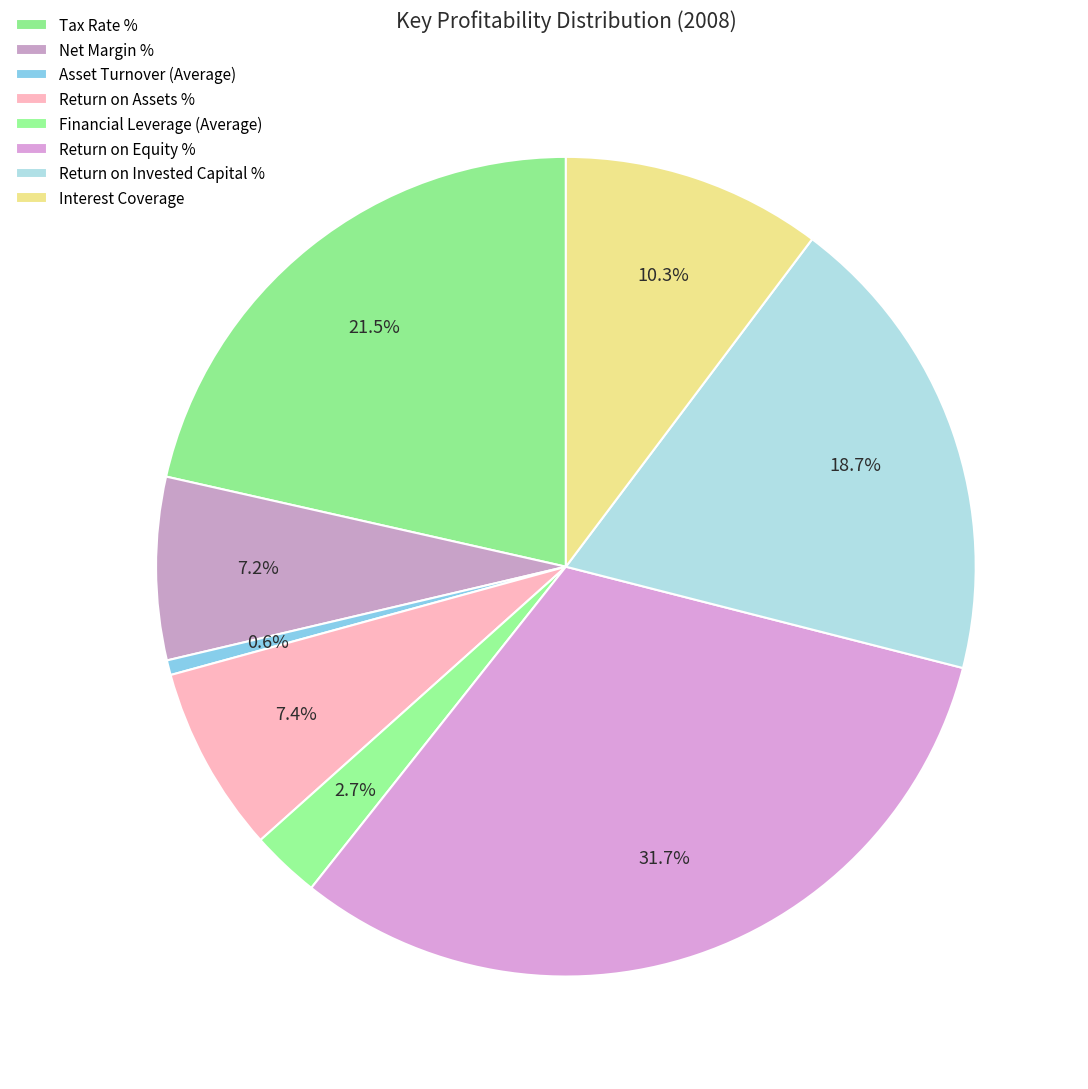

Count the number of slices in the pie.

8